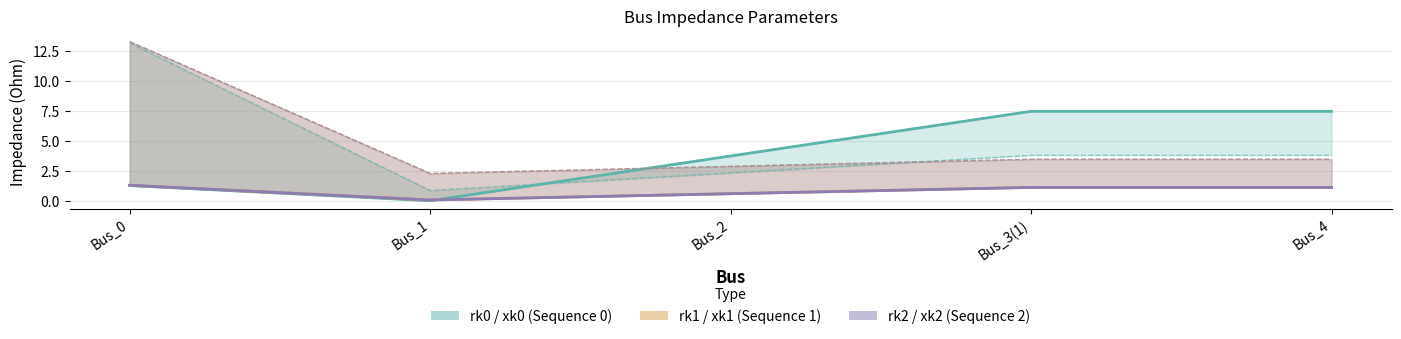

Does the chart display data point markers on the line(s)?

No